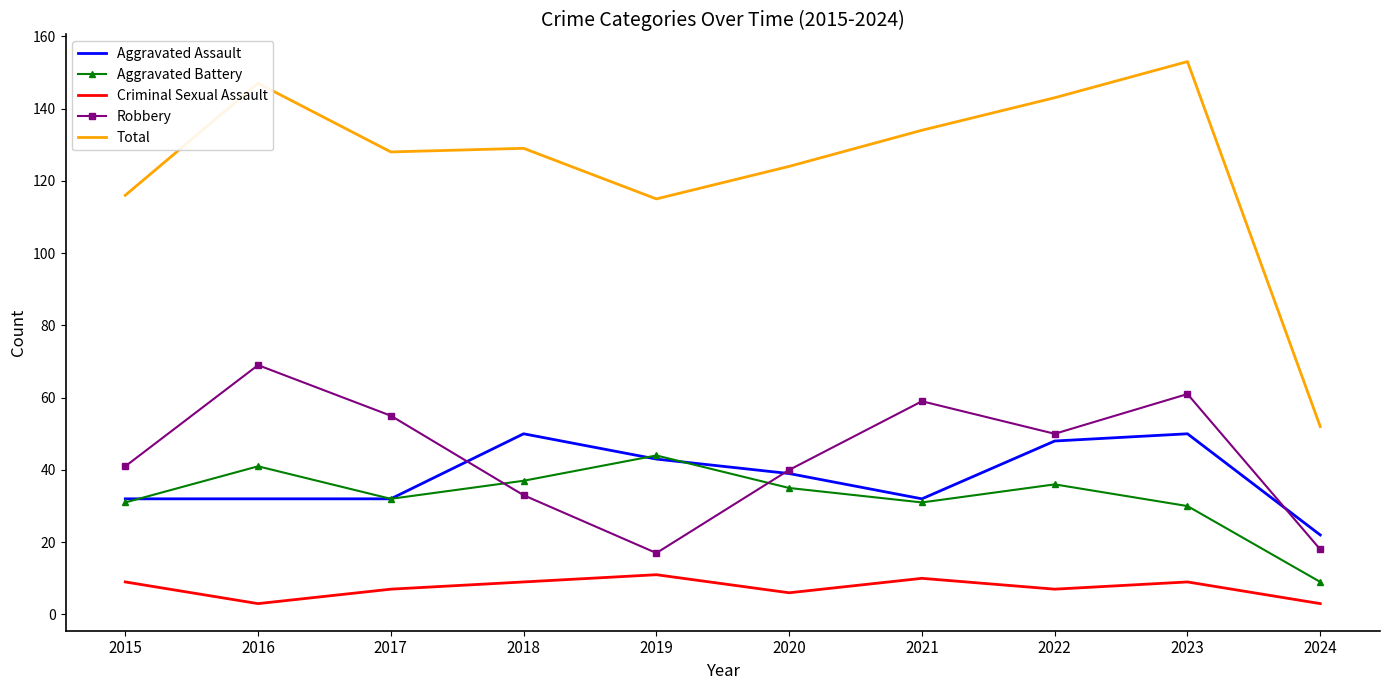

At which category does Criminal Sexual Assault reach its first local valley?

2016